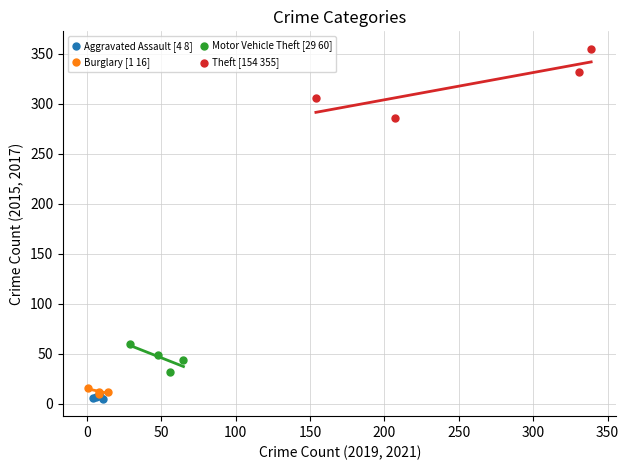

Which series contains the highest Y value?

Theft [154 355]